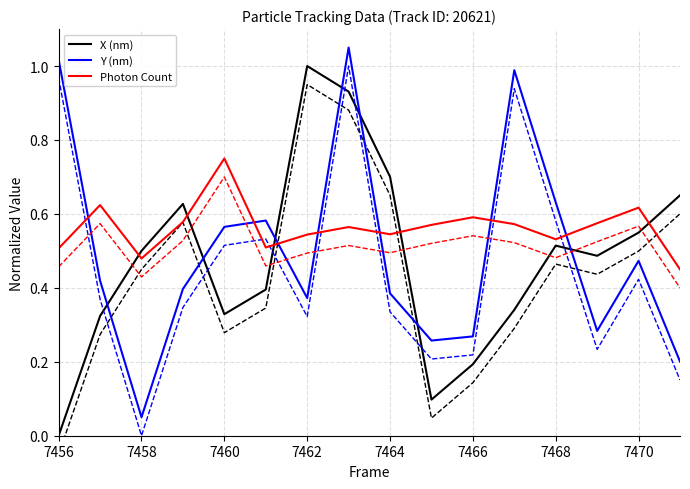

Which series ends up on top after the final intersection of Y (nm) and X (nm)?

X (nm)